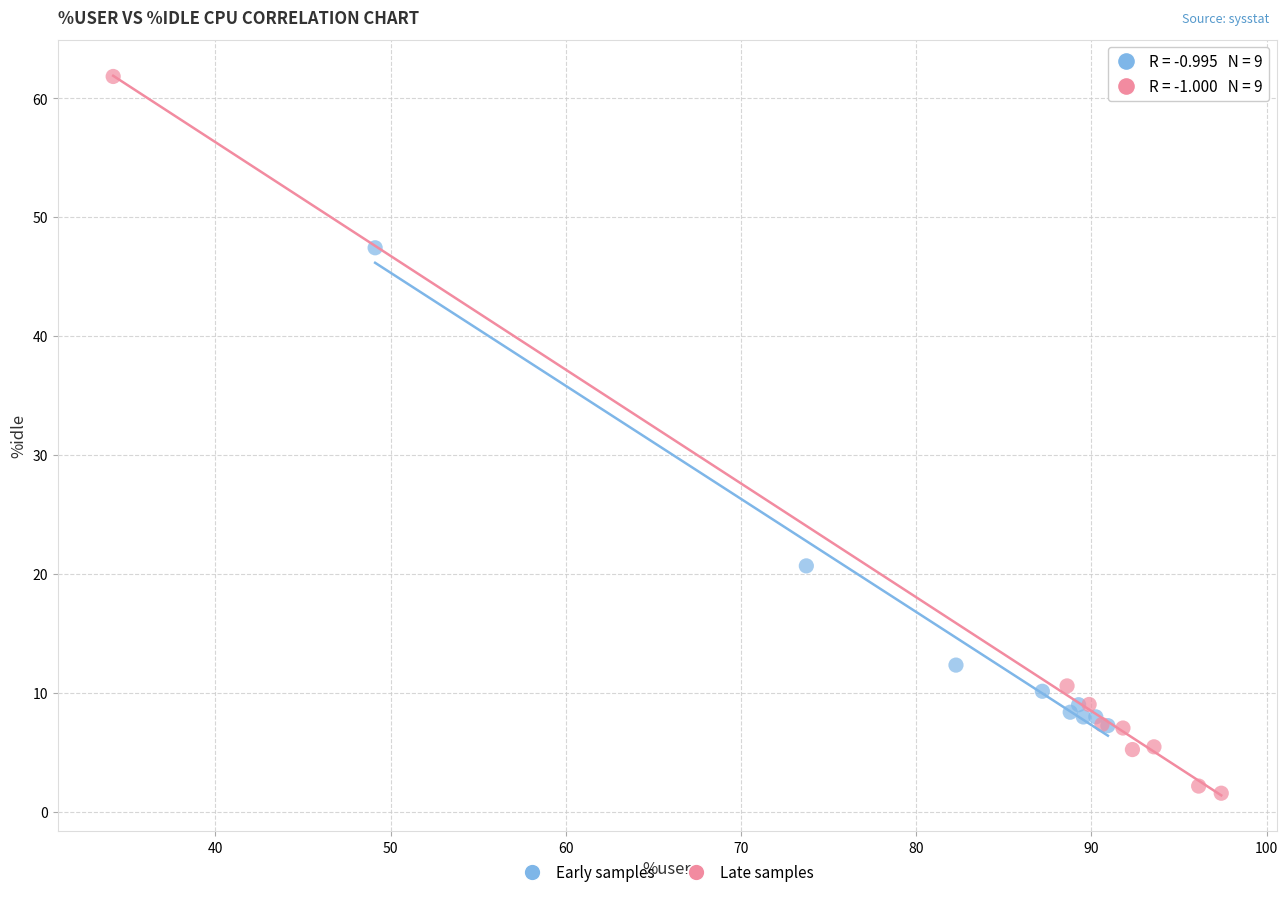

Which series has the largest Y range (max minus min)?

Late samples